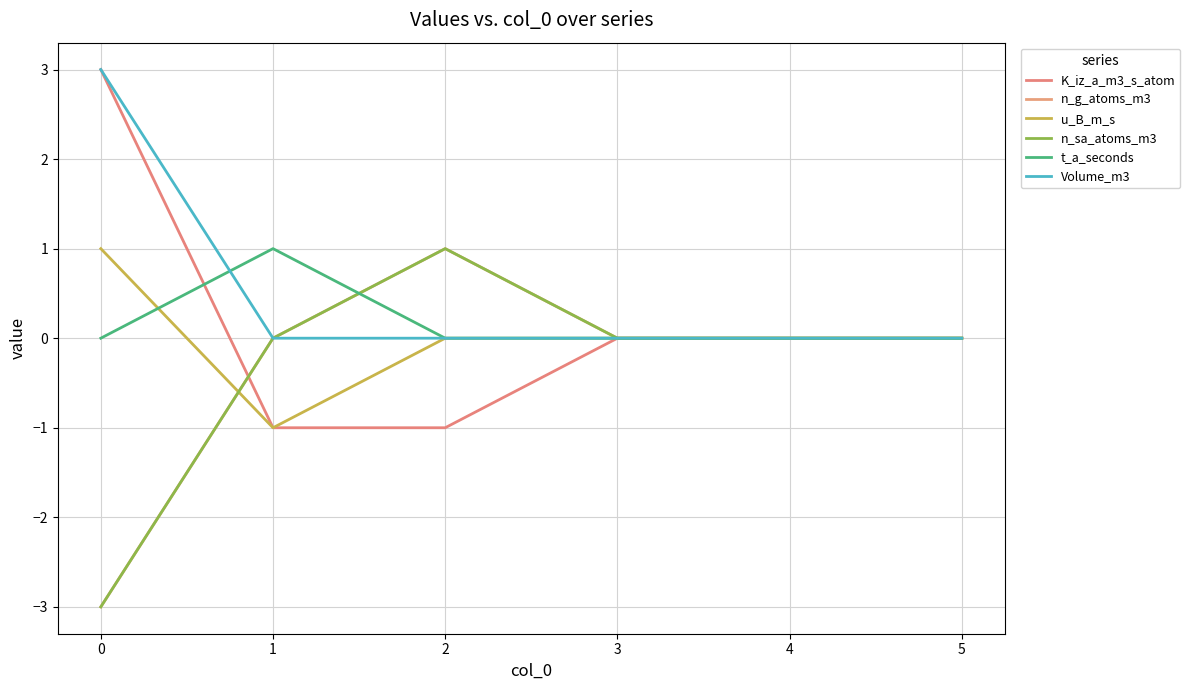

At which label is n_g_atoms_m3 closest to -1?

1